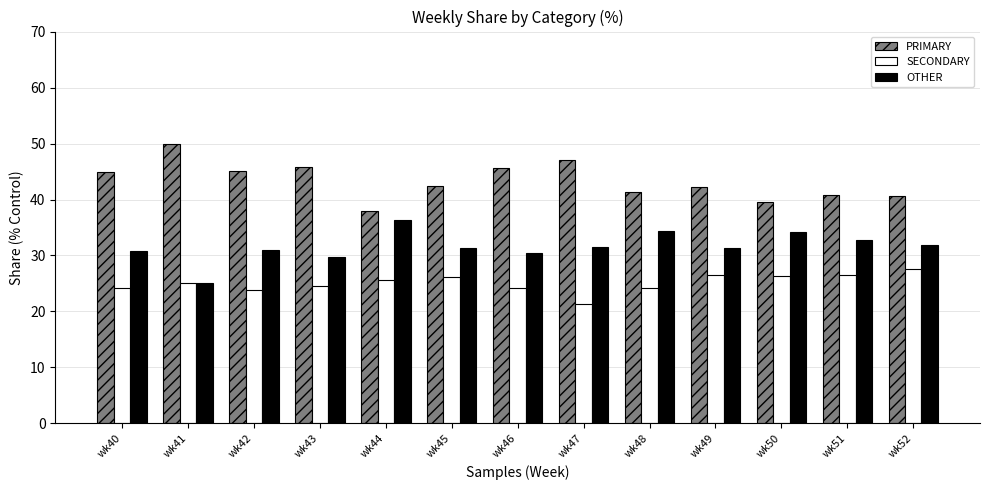

Rank the series at wk50 from highest to lowest value.

PRIMARY, OTHER, SECONDARY